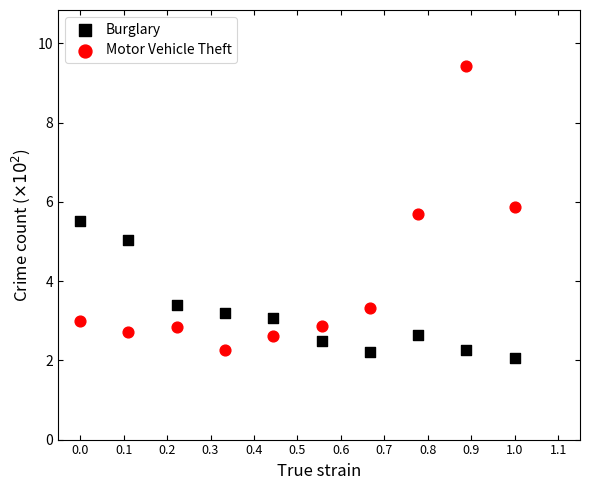

Which series has the widest spread of Y values?

Motor Vehicle Theft